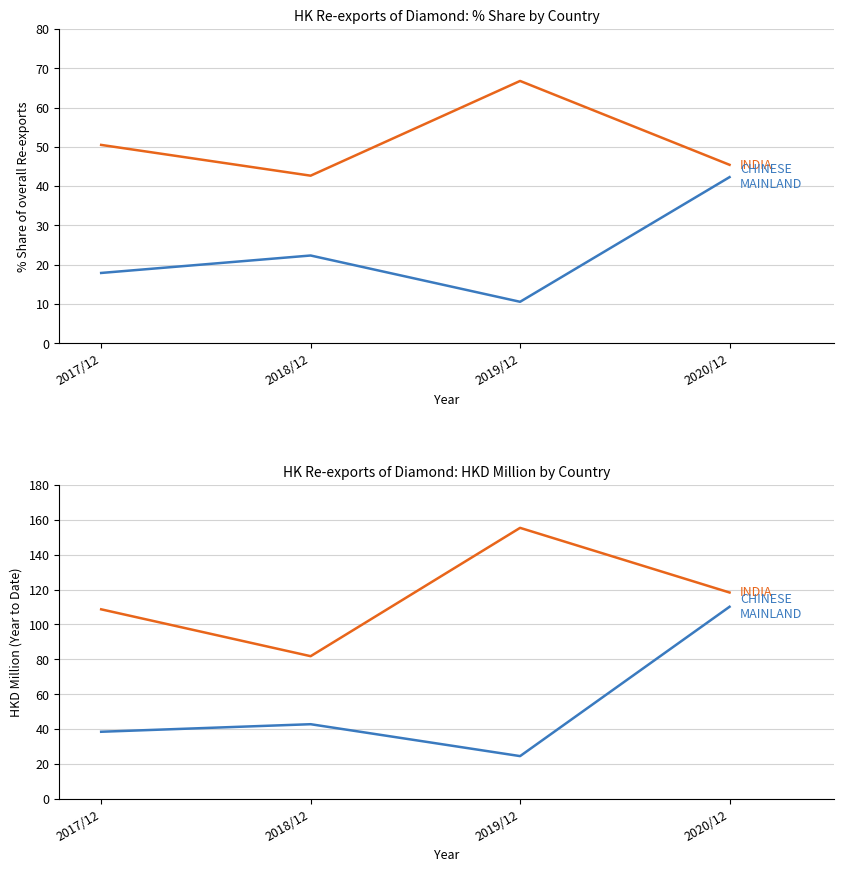

Where is the first local minimum for INDIA?

2018/12